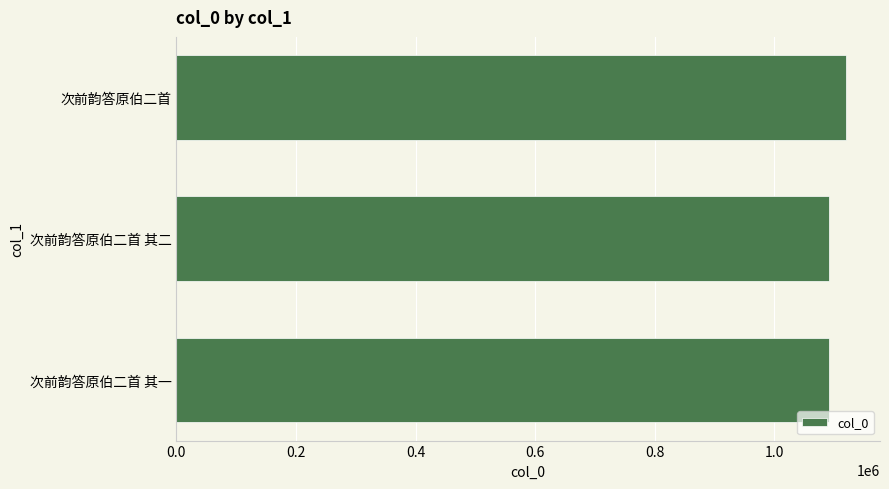

At which label is the value closest to 1106027?

次前韵答原伯二首 其二